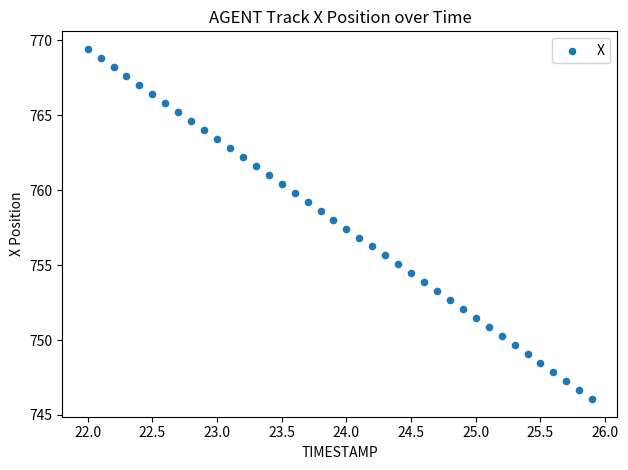

What is the range of Y values (max minus min)?

23.4